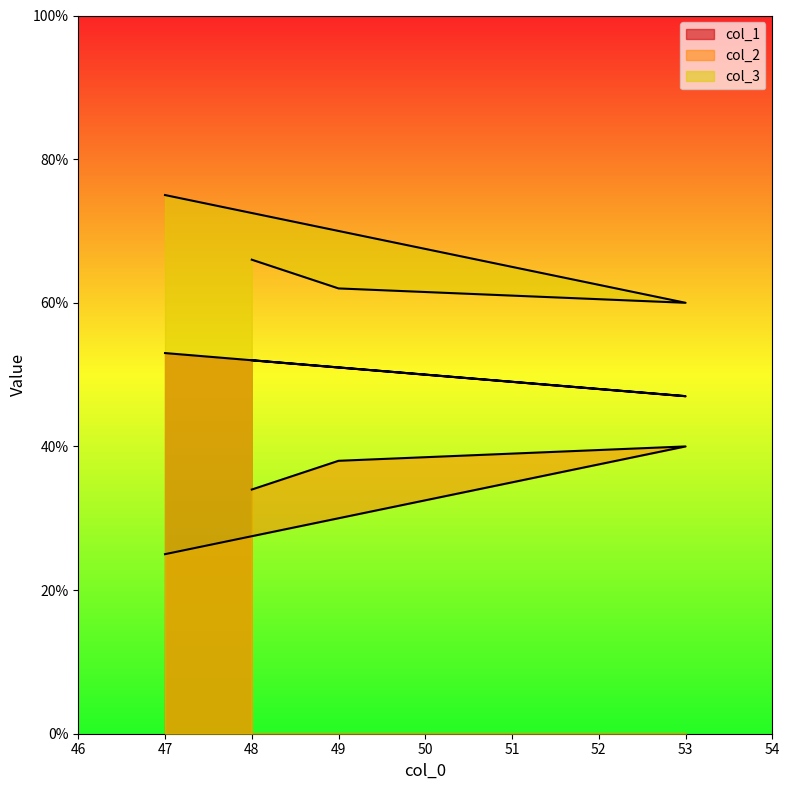

Is the value of col_1 at 47 greater than the value of col_2 at 47?

Yes